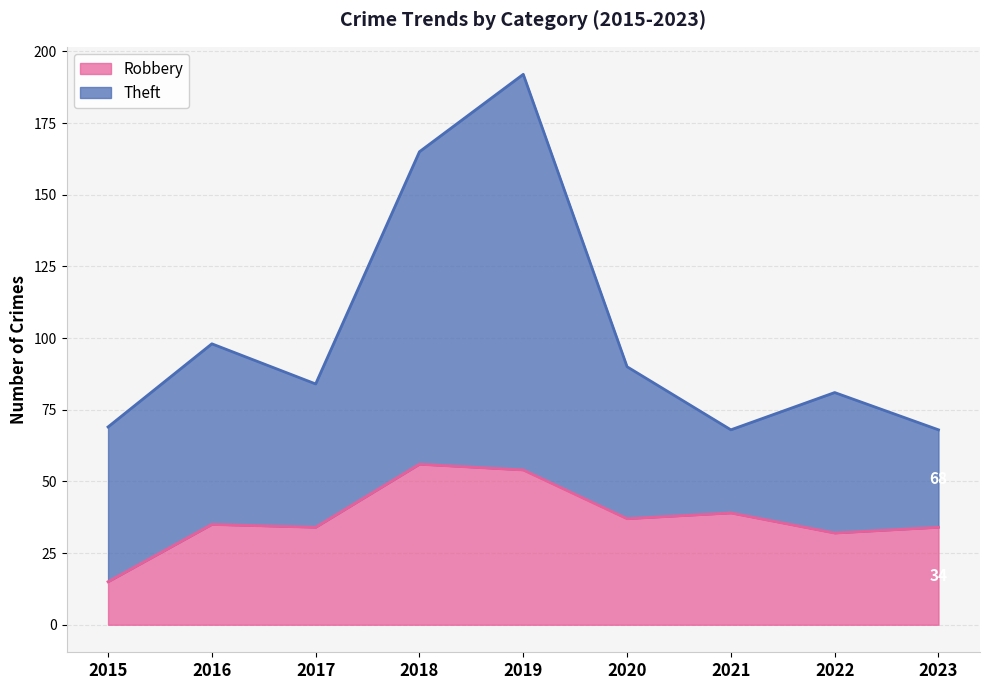

How many interior local peaks does the Robbery series have?

3